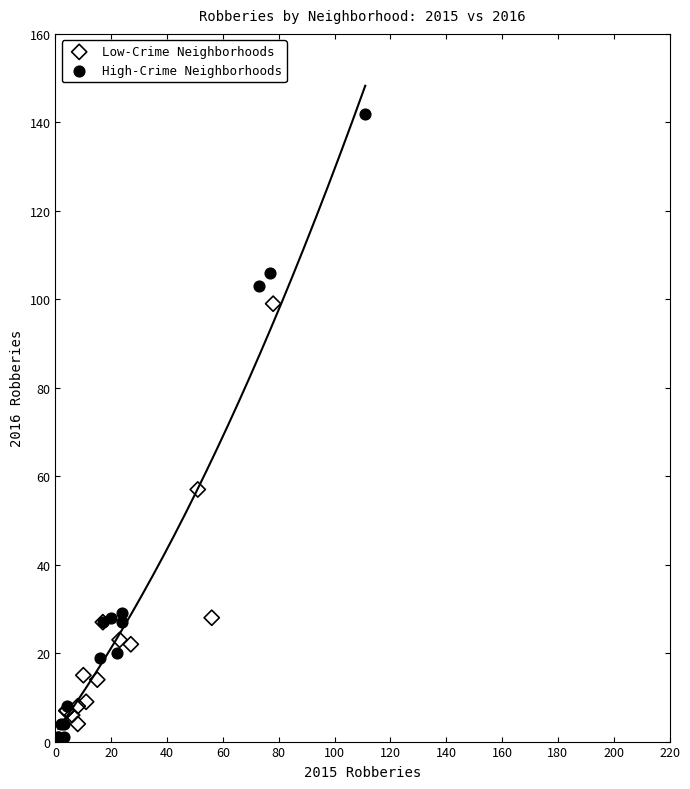

Which series contains the lowest Y value?

High-Crime Neighborhoods